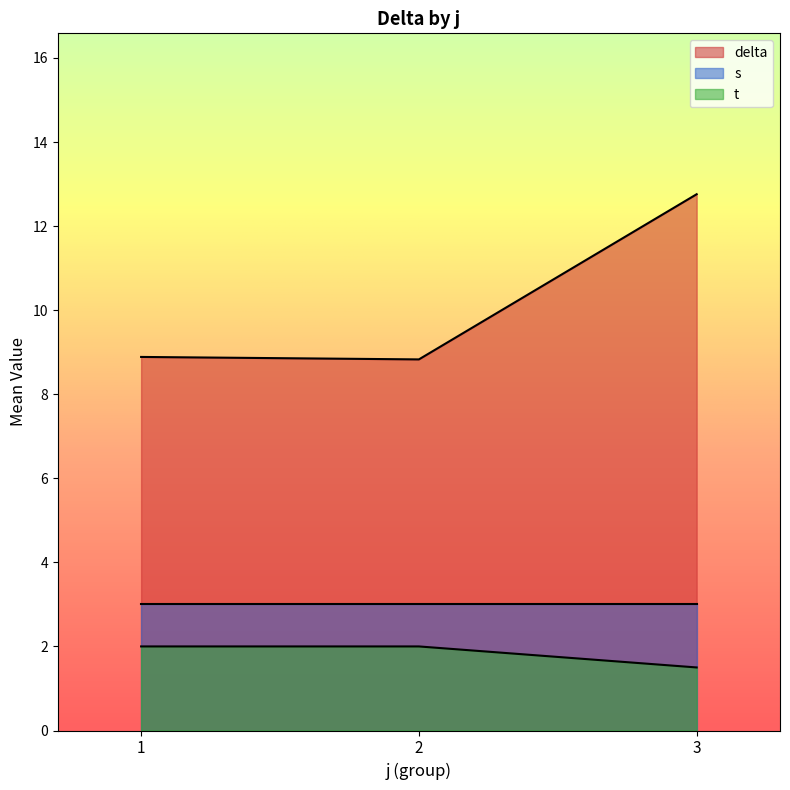

What is the difference between the highest and lowest values at 1?

6.9